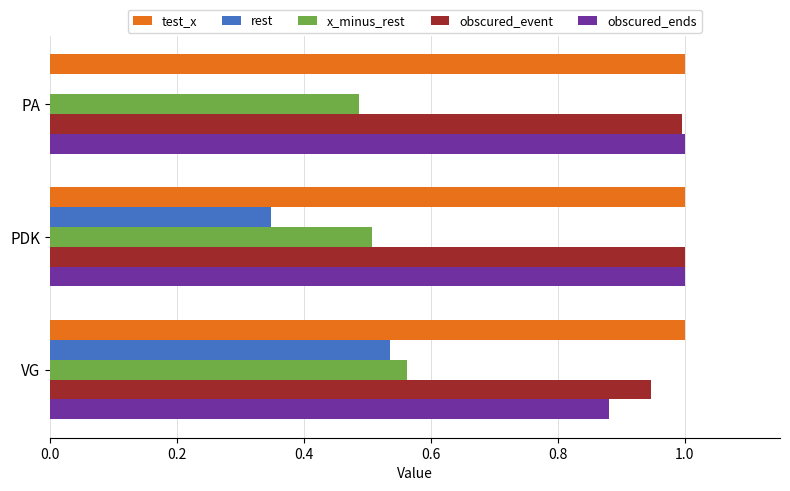

Which series changed the most between PA and VG?

rest